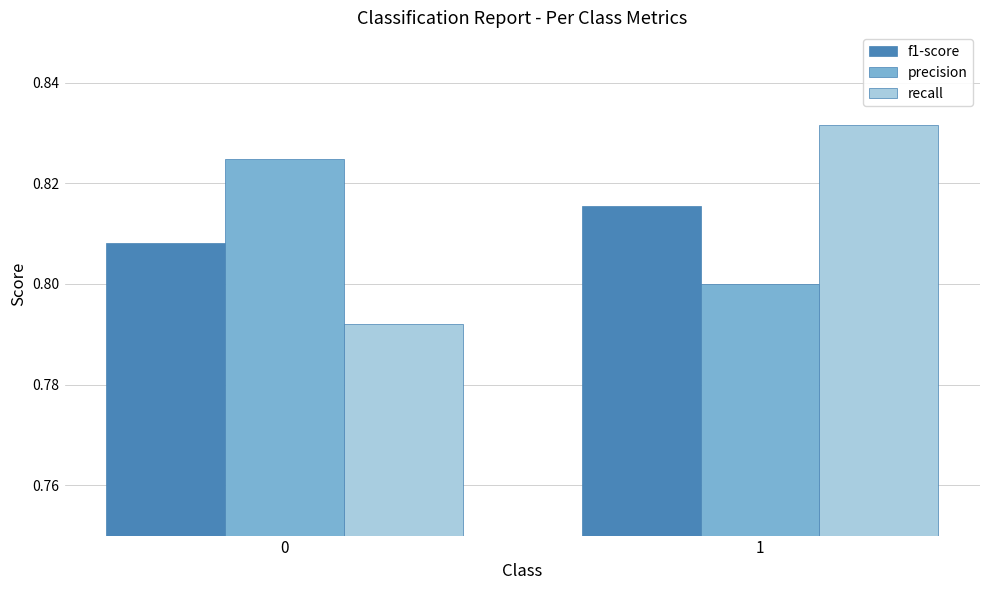

What is the sum of the f1-score values at 1 and 0?

1.6